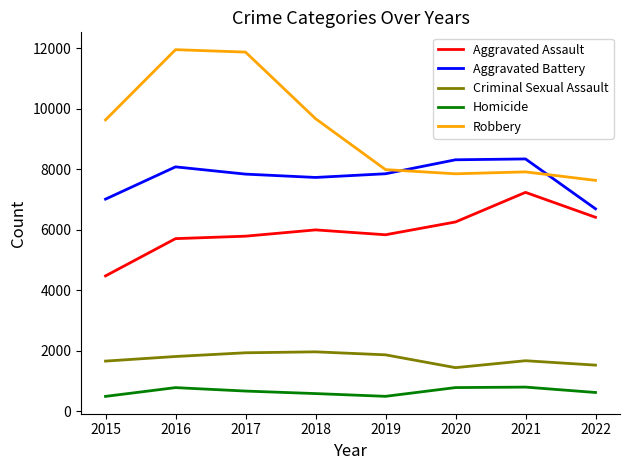

In Aggravated Battery, how many points are higher than both neighbors (excluding endpoints)?

2